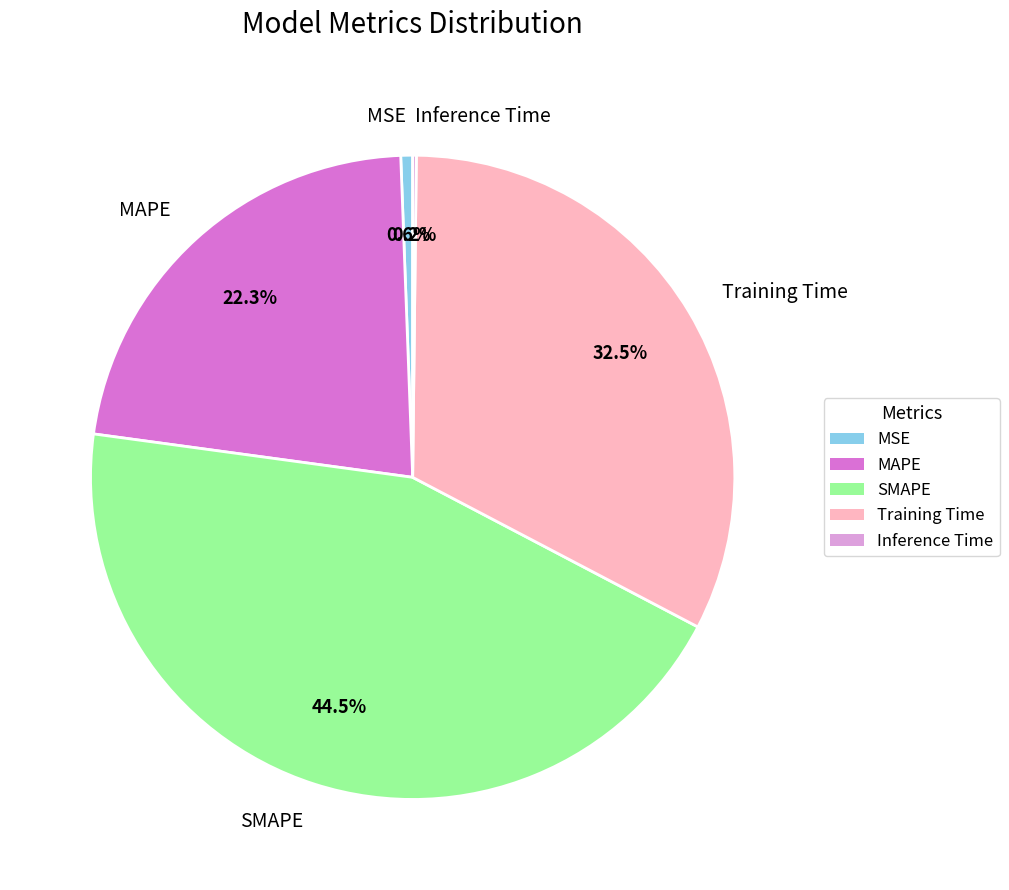

Does SMAPE account for over 50% of the chart?

No